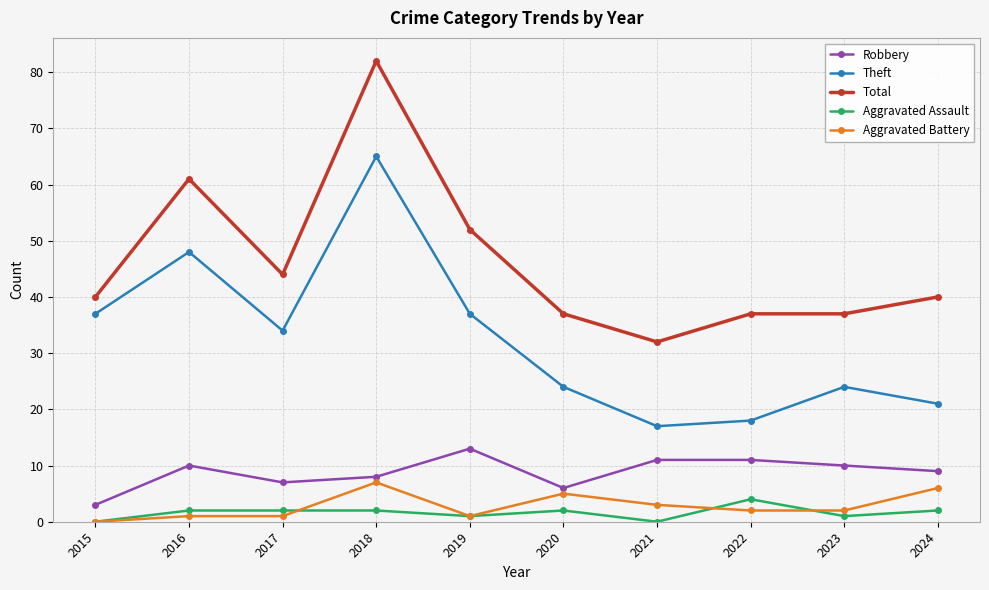

What is the sum of all Robbery values?

88